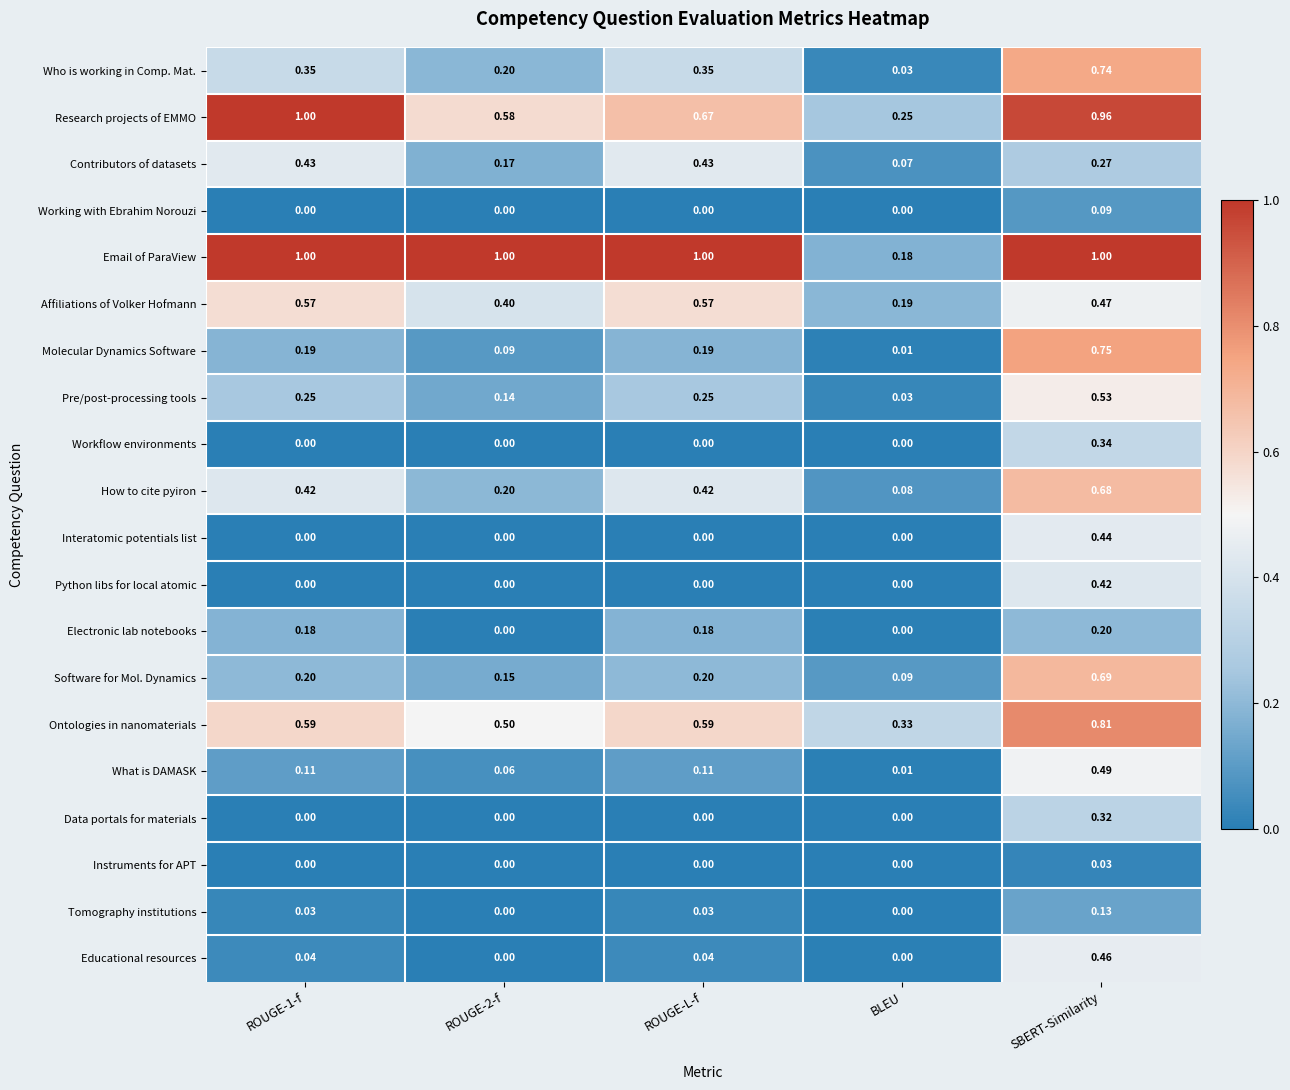

Which series has the largest range (max minus min)?

Email of ParaView